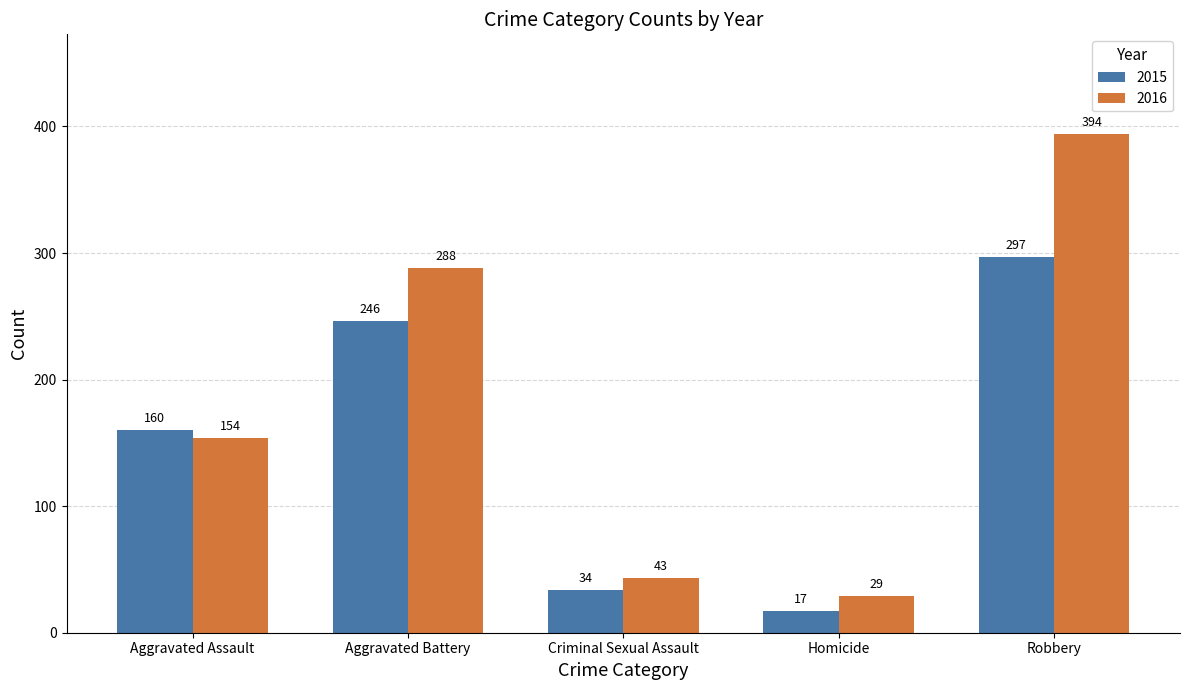

Are the bars grouped side by side (vs. stacked)?

Yes